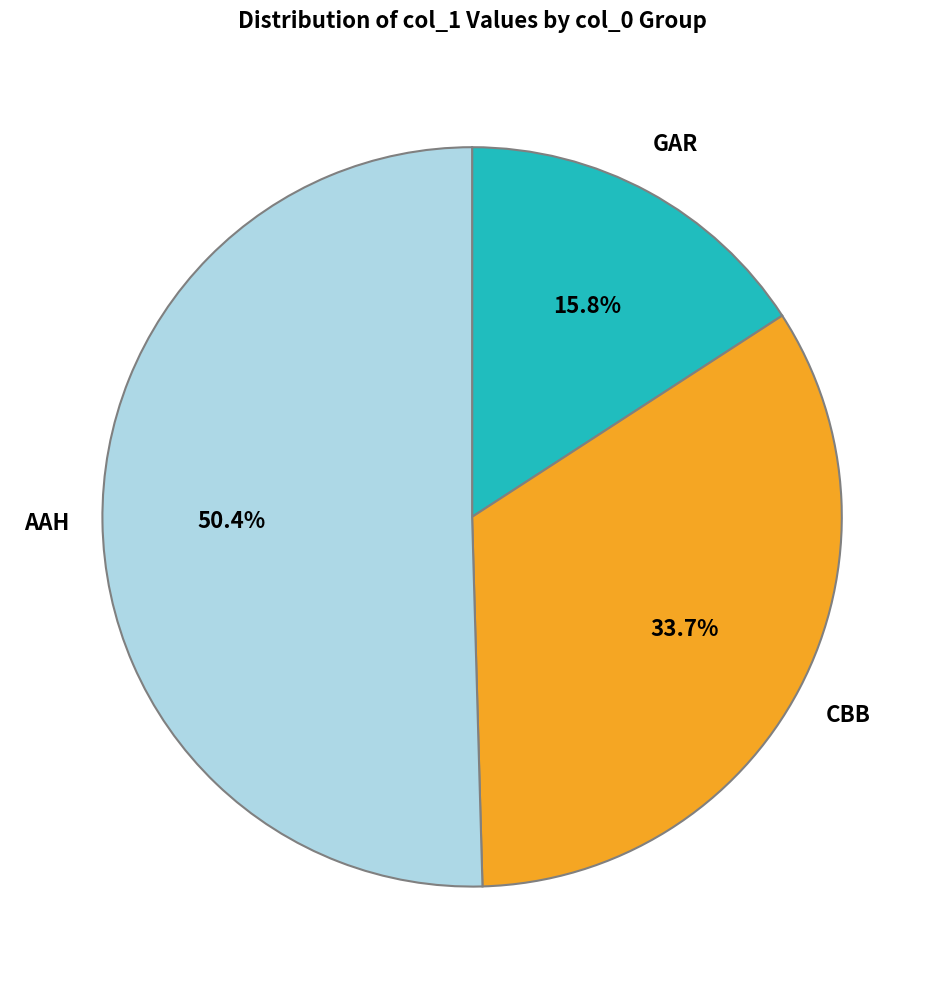

Does any single category account for the majority?

Yes